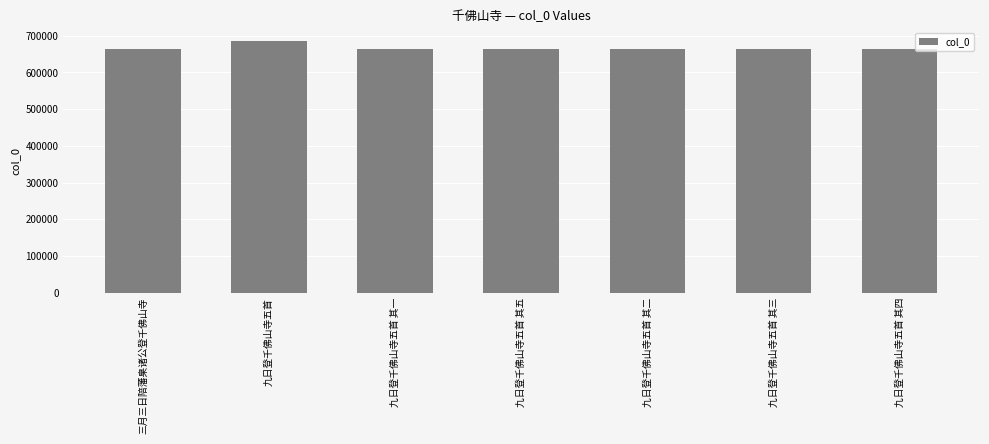

What is the change in value from 九日登千佛山寺五首 to 九日登千佛山寺五首 其三?

-22875